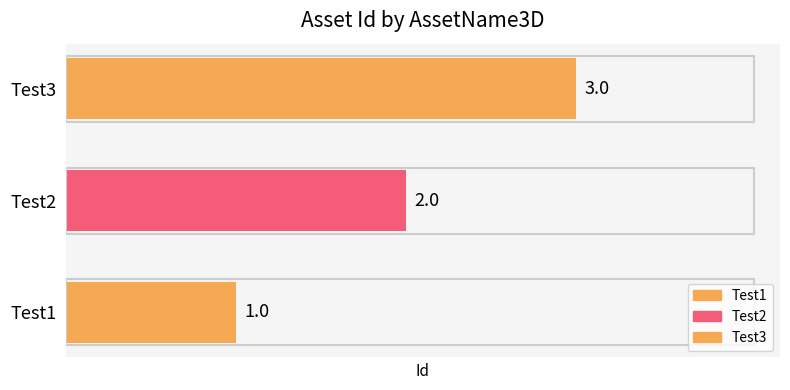

What is the sum of the values at Test3 and Test1?

4